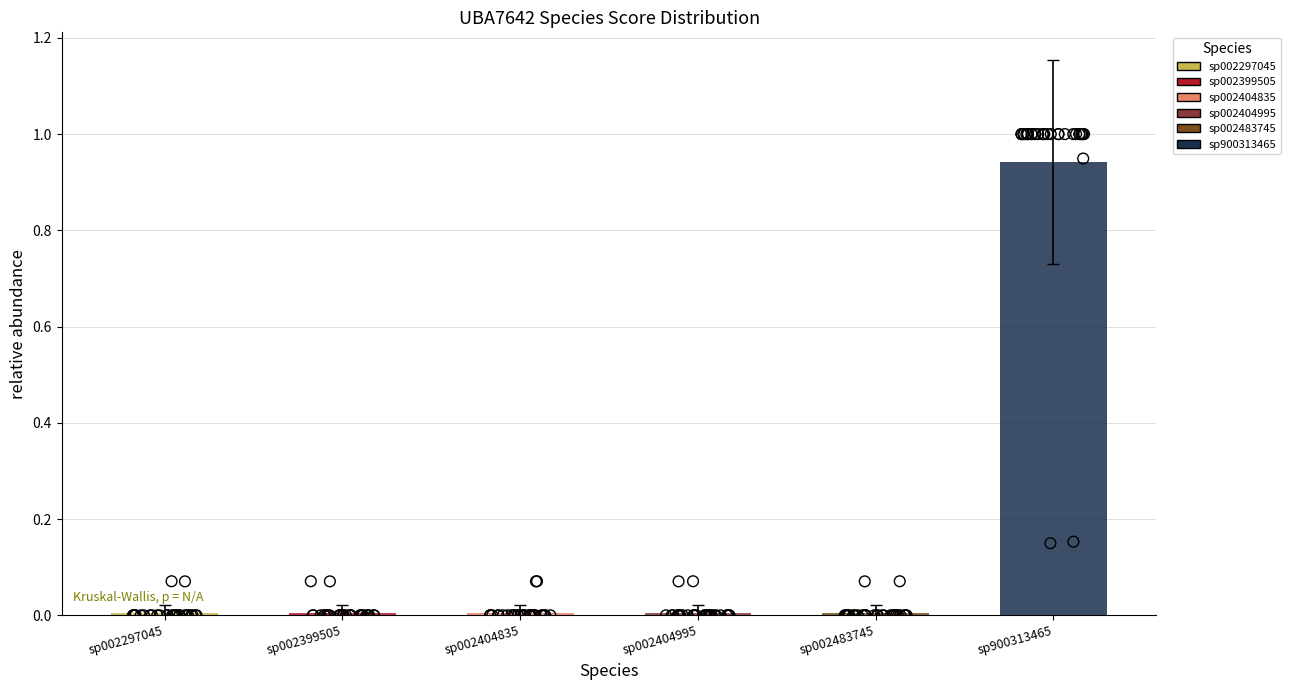

Which series reaches the minimum Y coordinate?

s__UBA7642 sp002297045